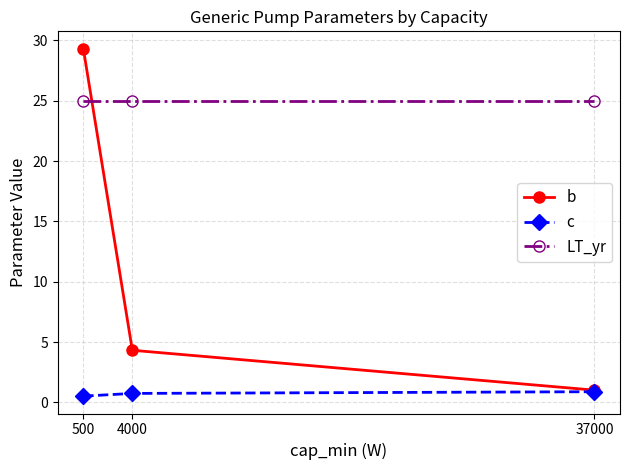

List the series in order of their peak value, lowest first.

c, LT_yr, b